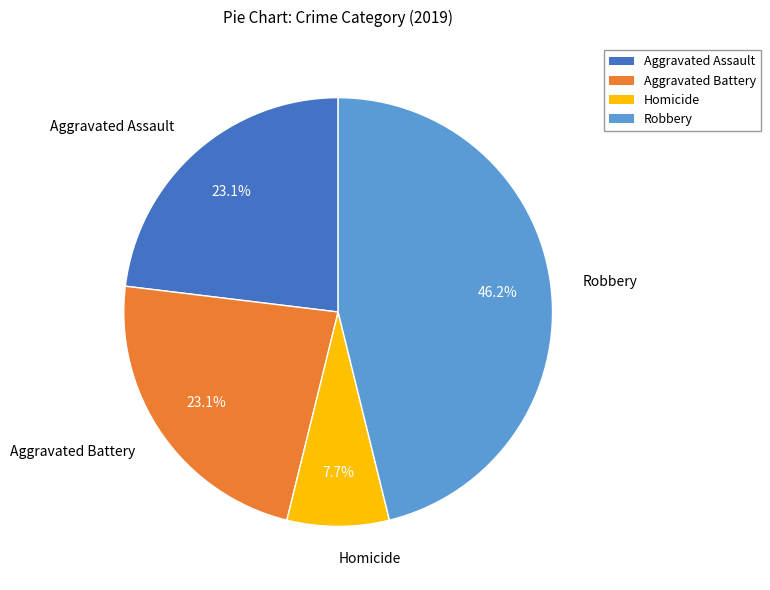

Does any single category account for the majority?

No